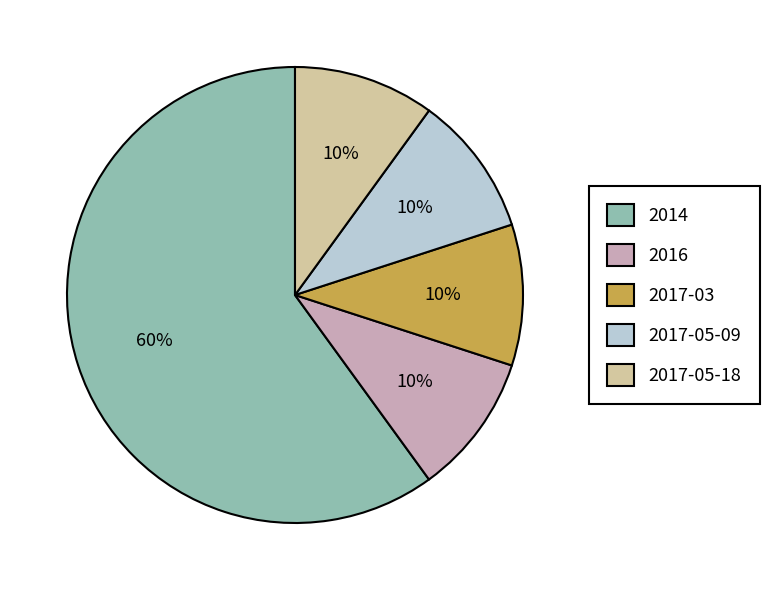

Which slice is the largest?

2014